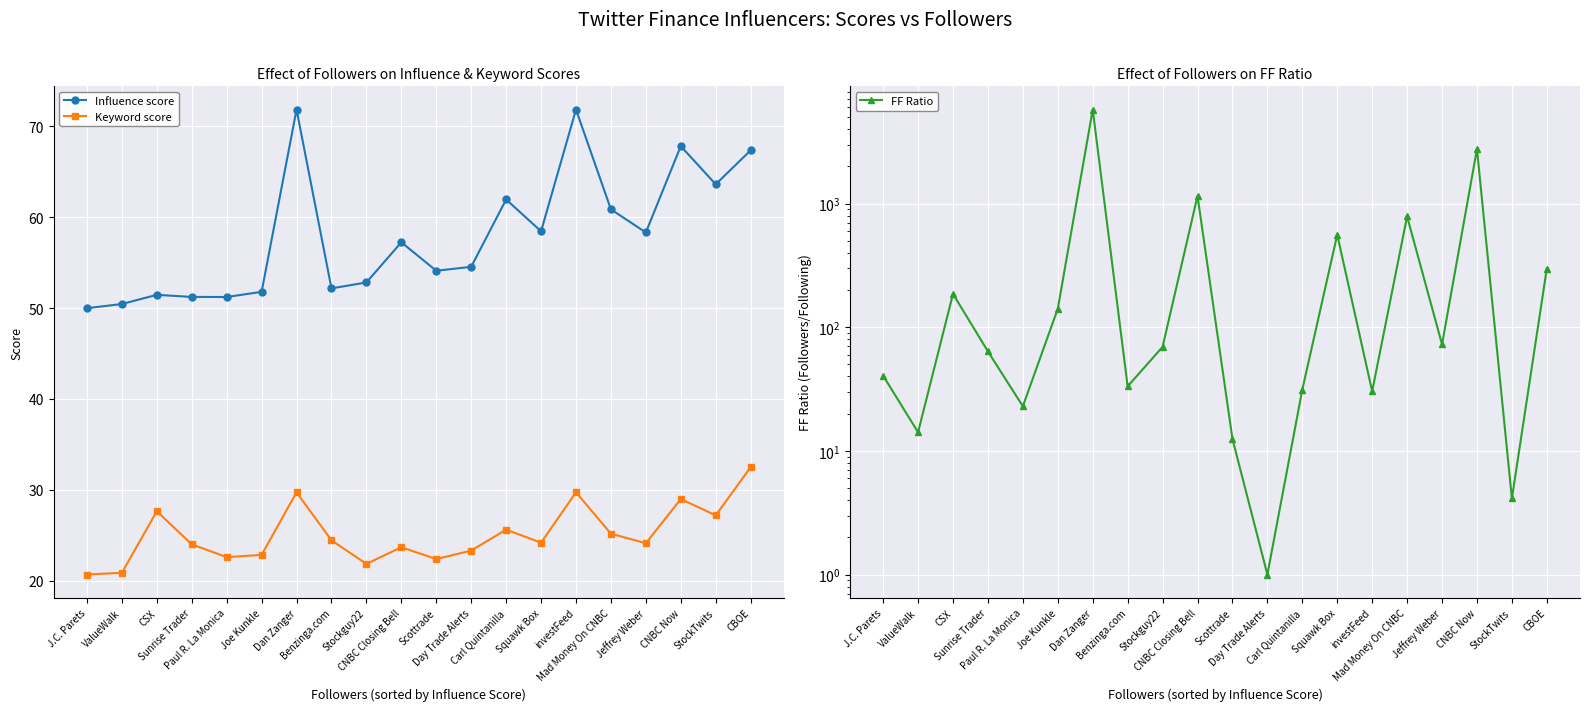

At which category does the chart reach its minimum across all series?

Day Trade Alerts